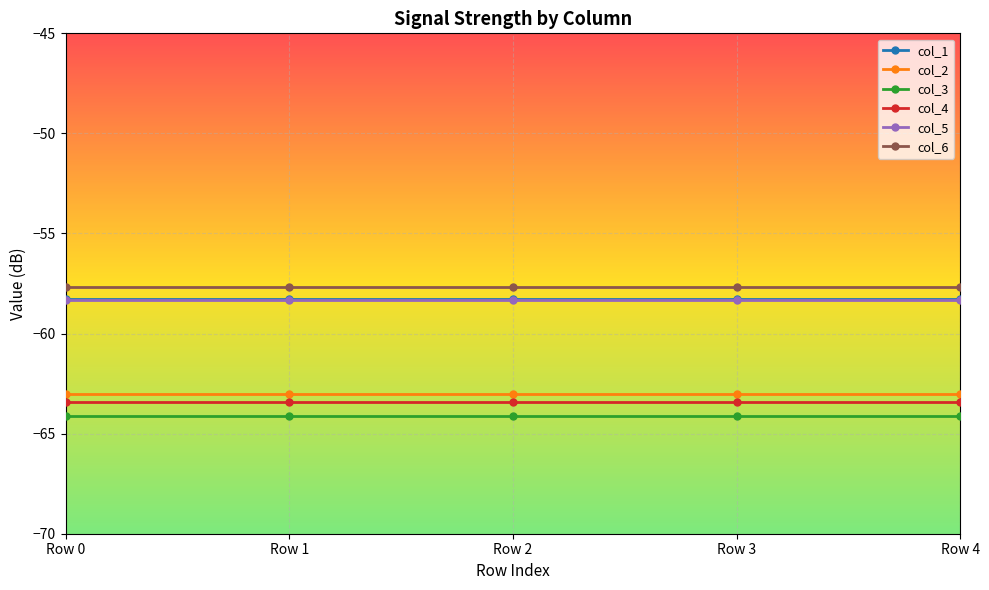

What is the difference between the highest and lowest values at Row 3?

6.4